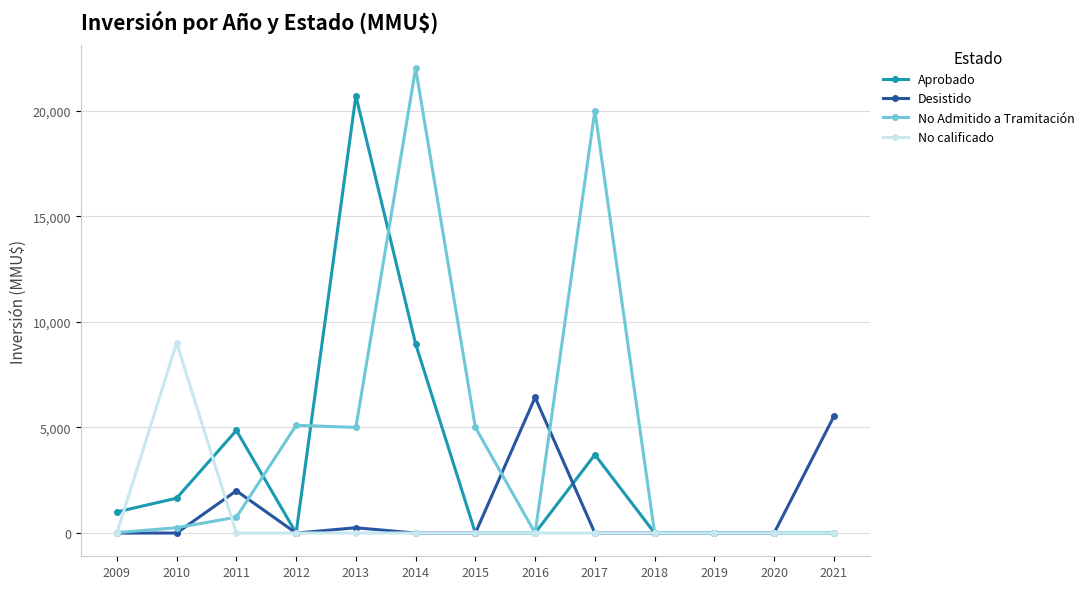

Does the chart have visible grid lines?

Yes